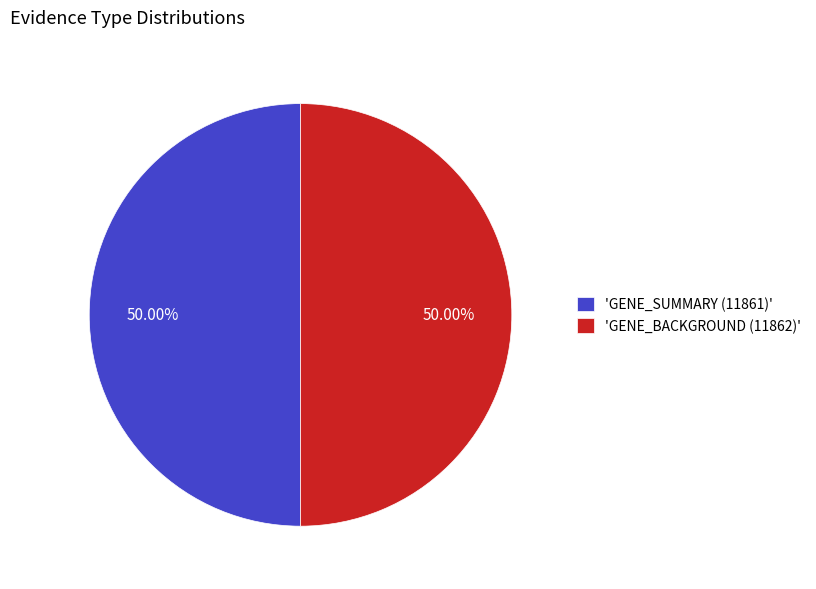

Do 'GENE_SUMMARY (11861)' and 'GENE_BACKGROUND (11862)' together represent more than half of the pie?

Yes